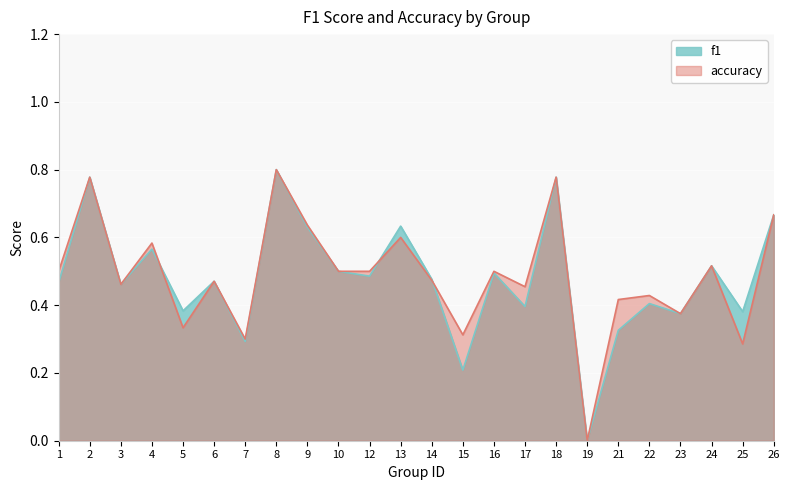

At which label does accuracy reach its minimum?

19